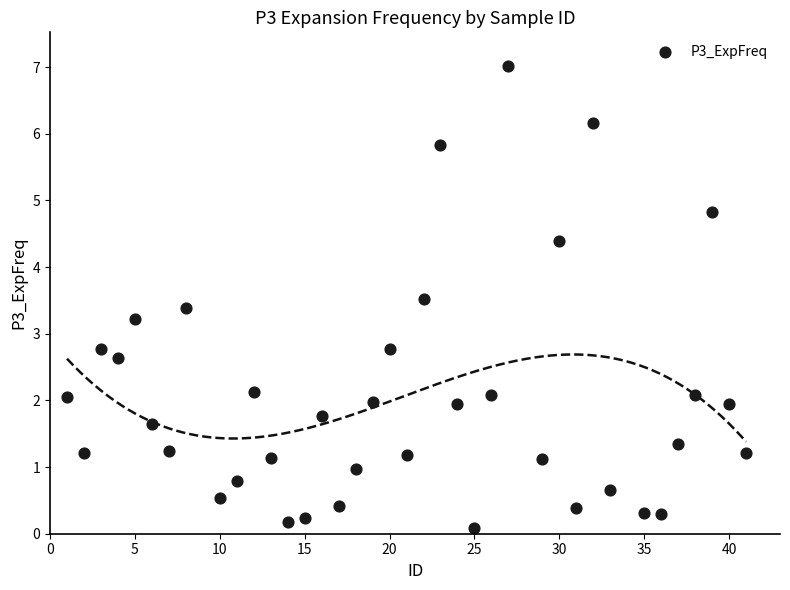

What is the range of X values (max minus min)?

40.0